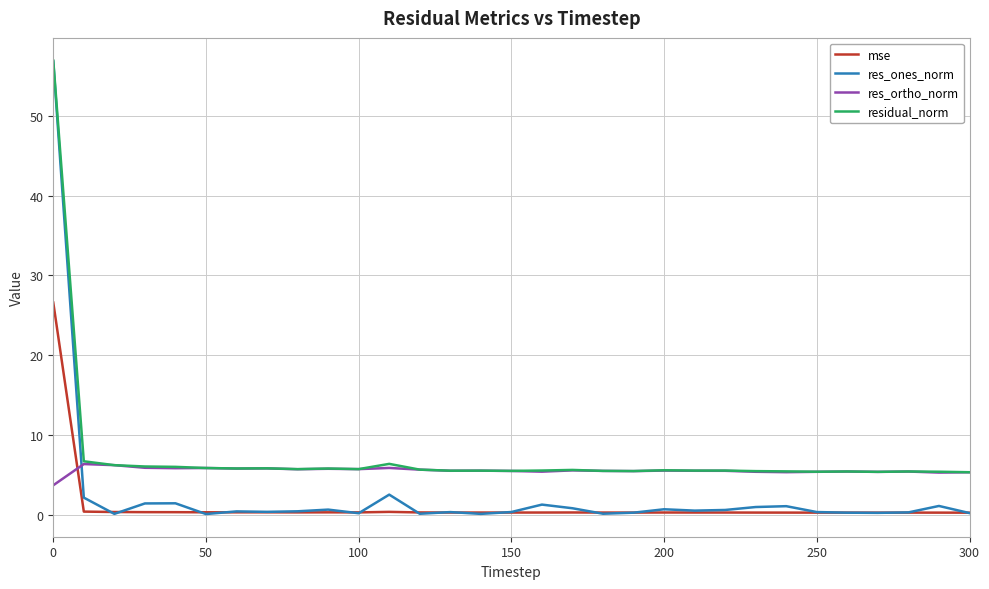

In residual_norm, how many points are higher than both neighbors (excluding endpoints)?

9